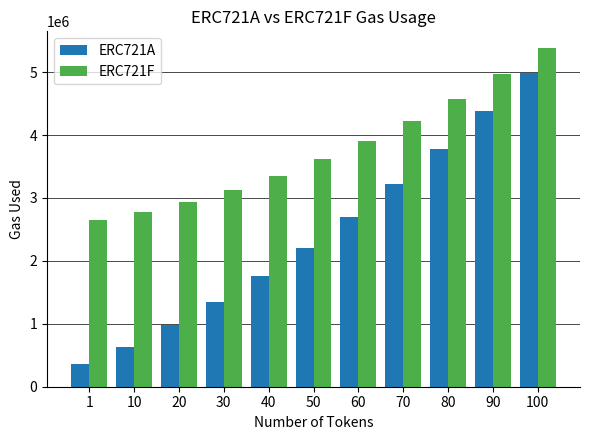

Which label corresponds to the largest value in the chart?

100